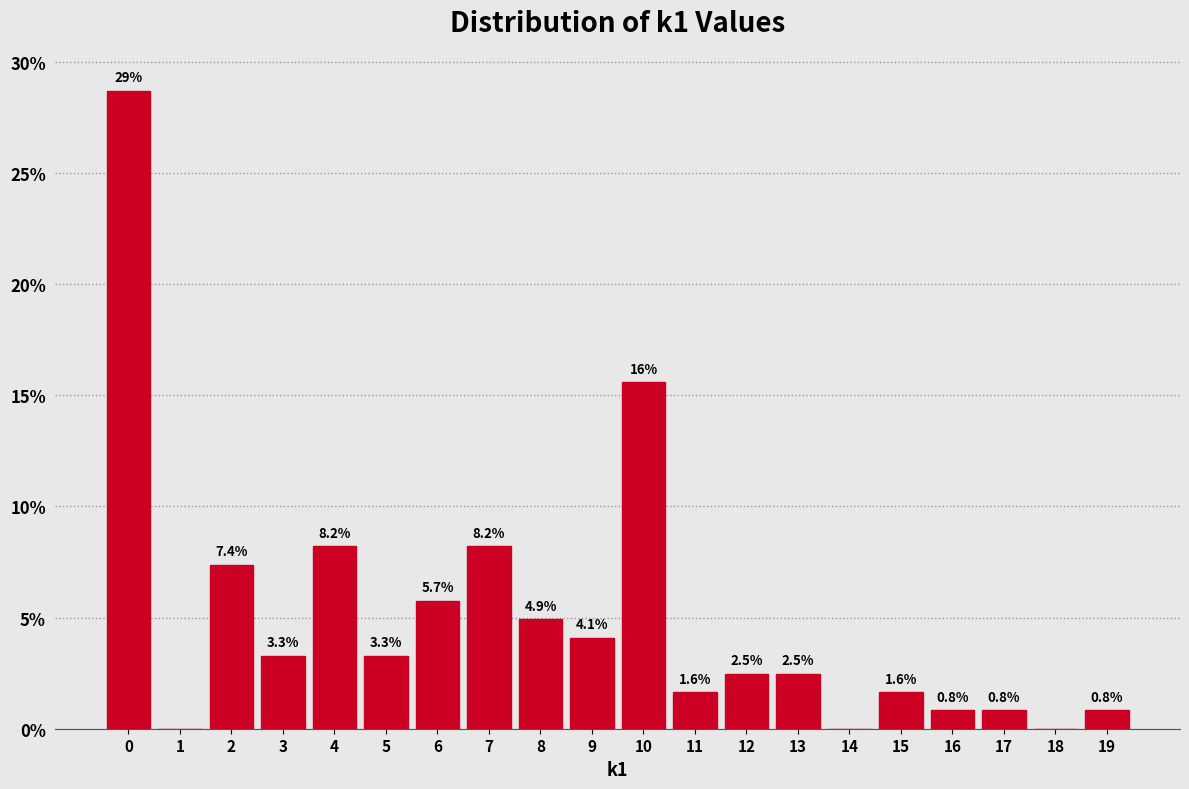

Which range on the x-axis has the tallest bar?

-0.5 to 0.5